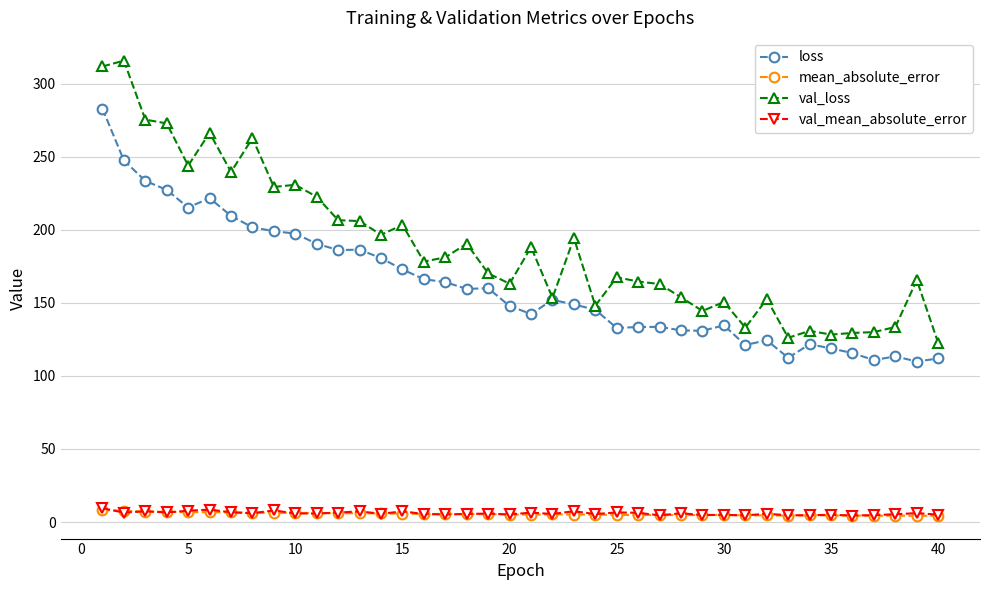

True or false: val_mean_absolute_error has more than 2 interior local peaks.

True